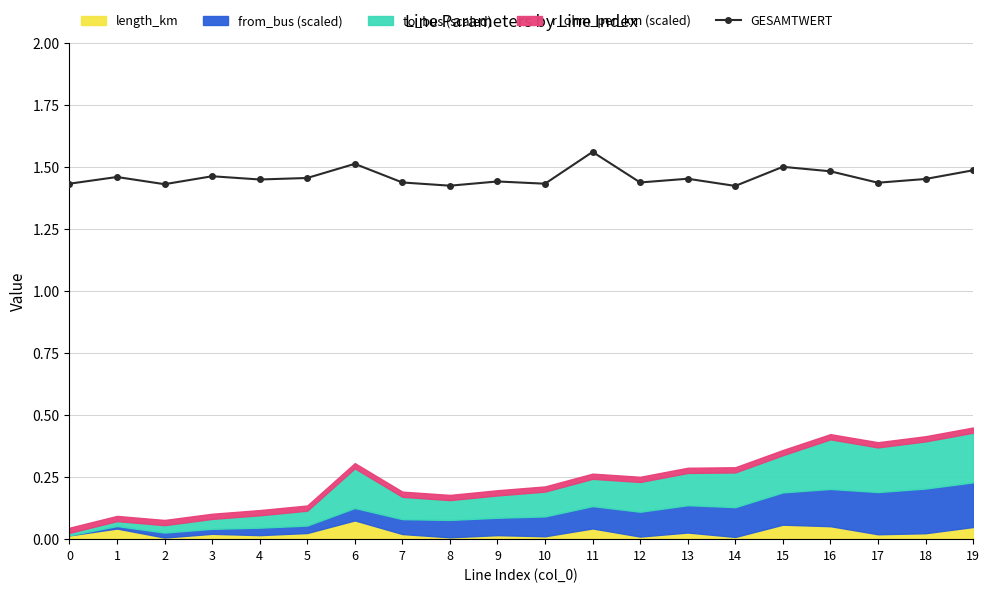

What is the maximum value shown in the chart?

1.6